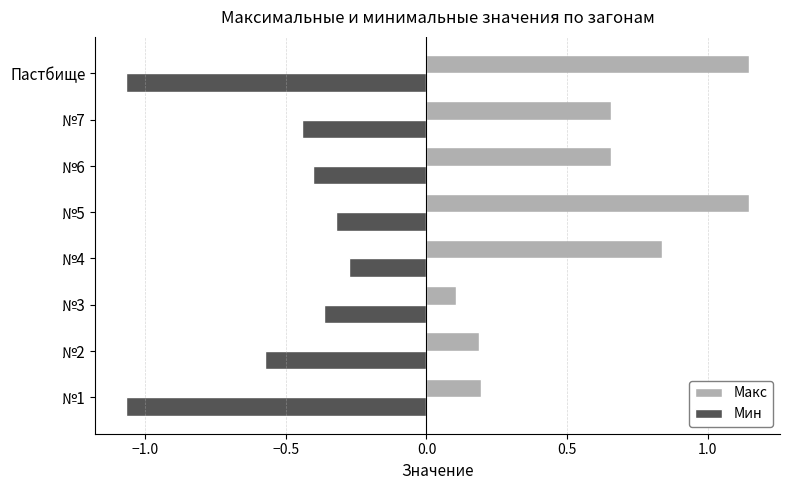

Which series has the widest spread of values?

Макс